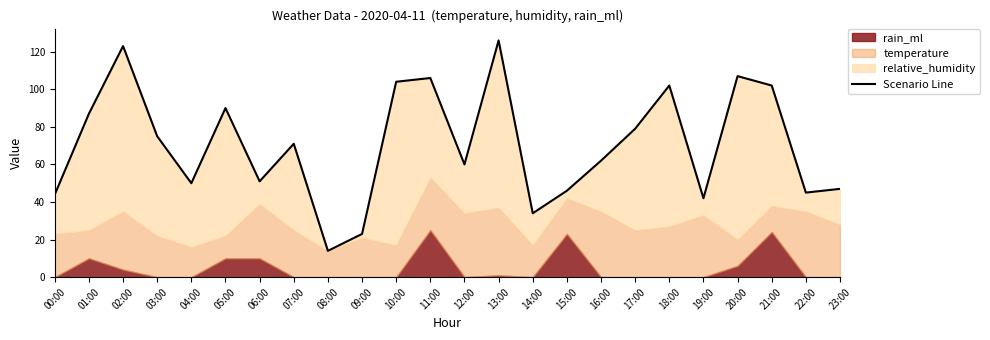

Count the number of categories in the chart.

24